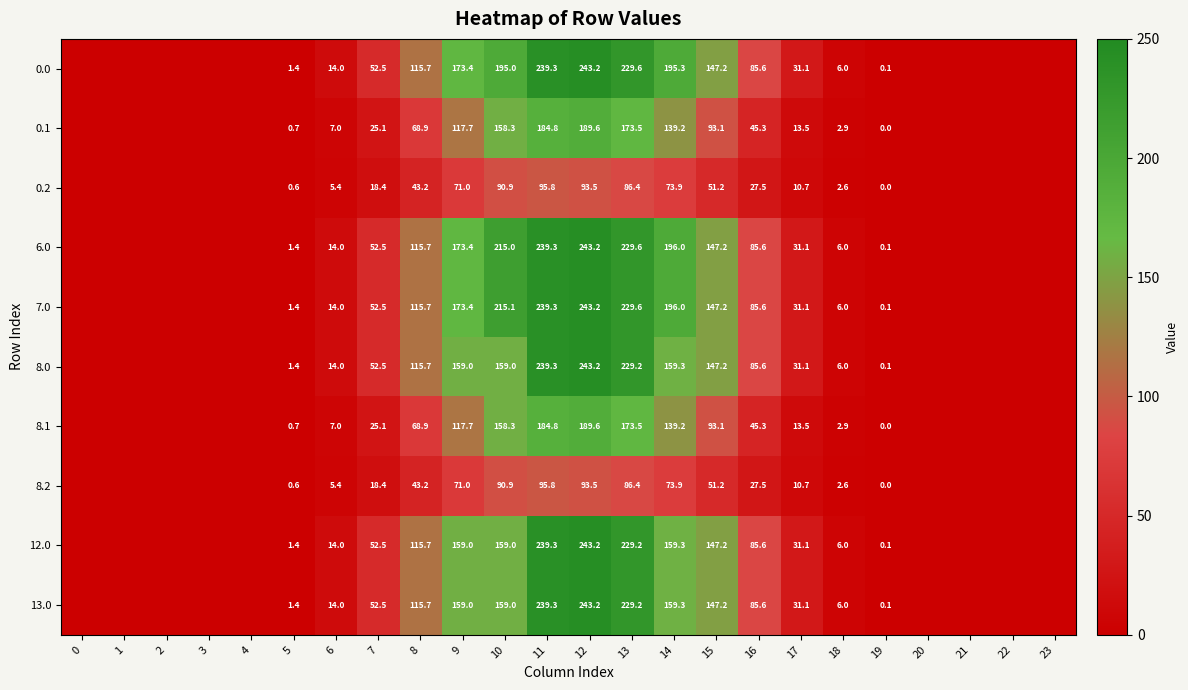

What is the difference between the 0.0 values at 11 and 17?

208.2